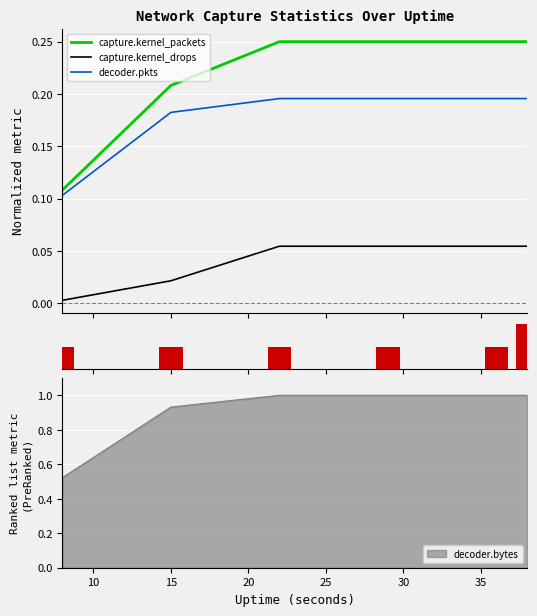

True or false: capture.kernel_packets and capture.kernel_drops cross at least once.

False